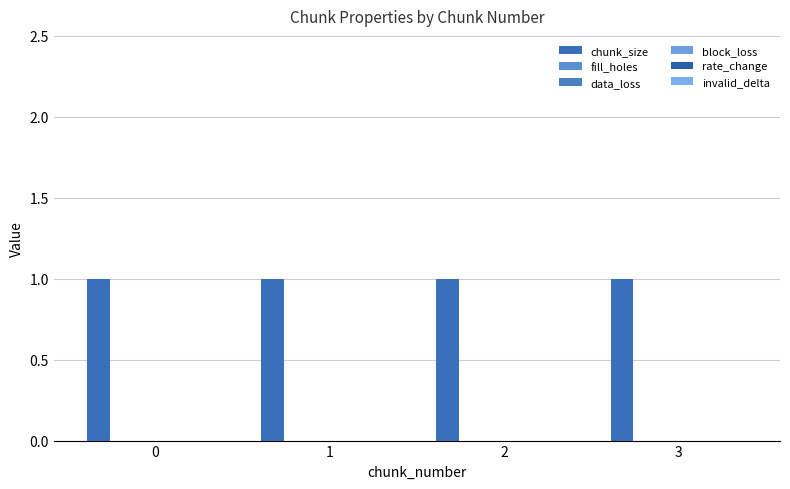

What is the total value across all series at 2?

1